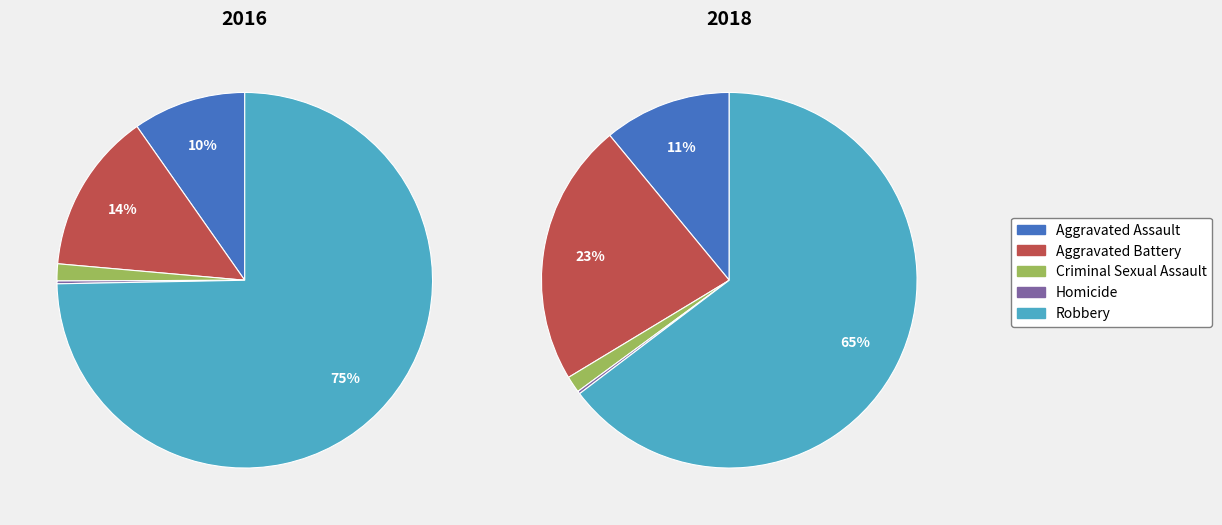

How many segments does this pie chart have?

5